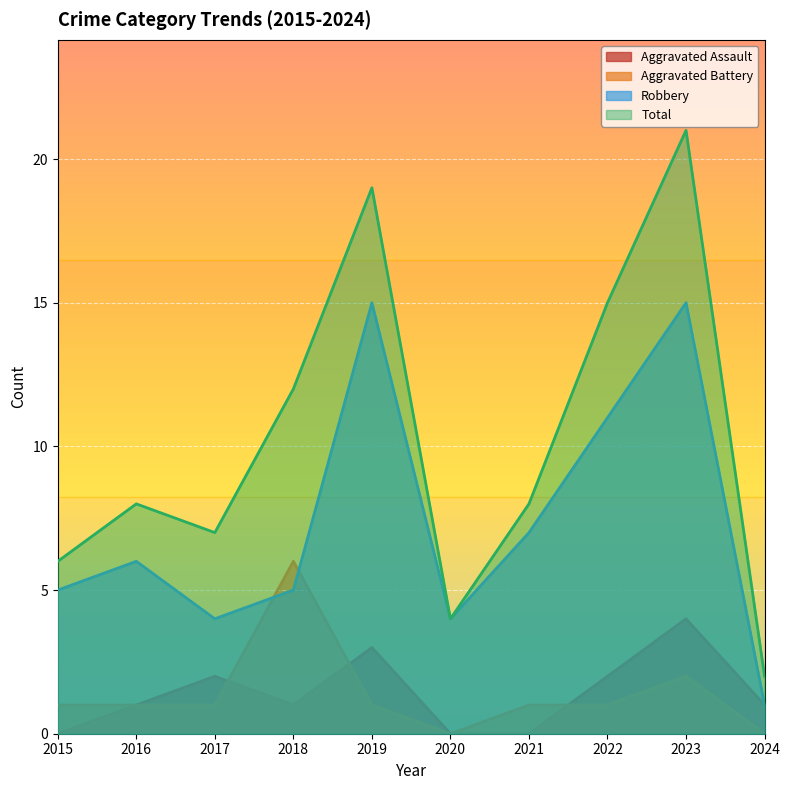

Which category has the lowest value across all series?

2015